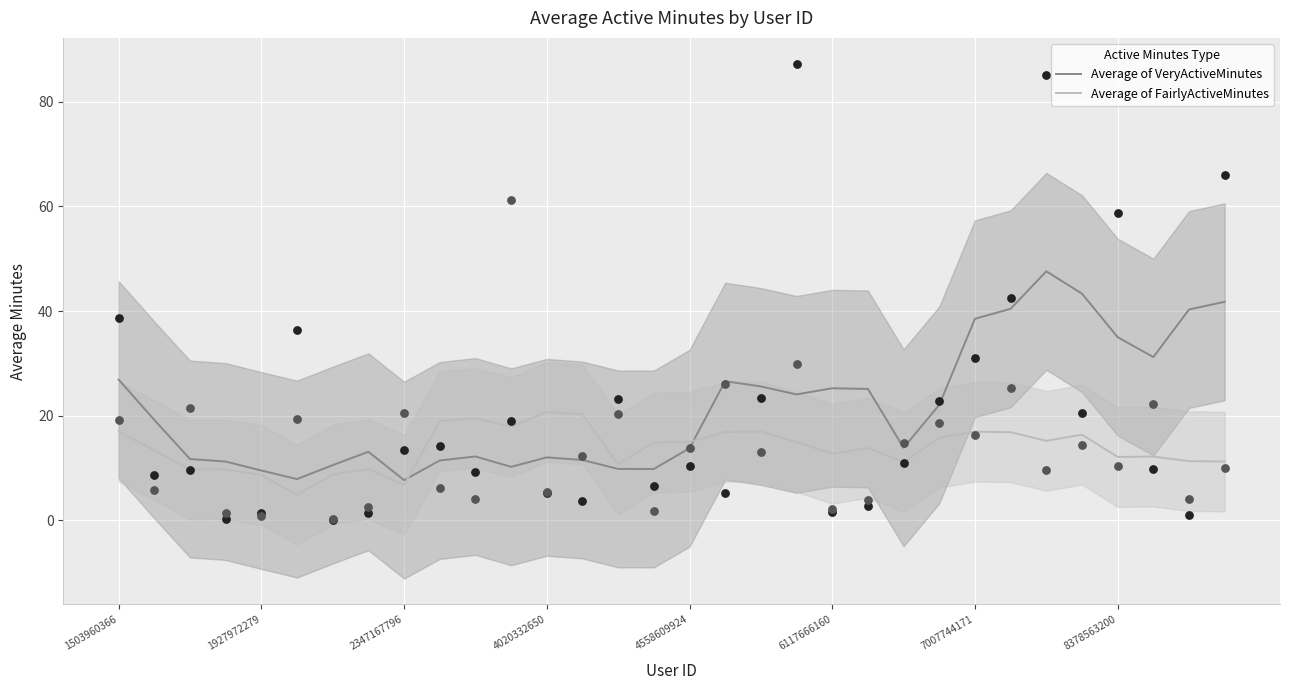

Which series contains the lowest Y value?

Average of FairlyActiveMinutes